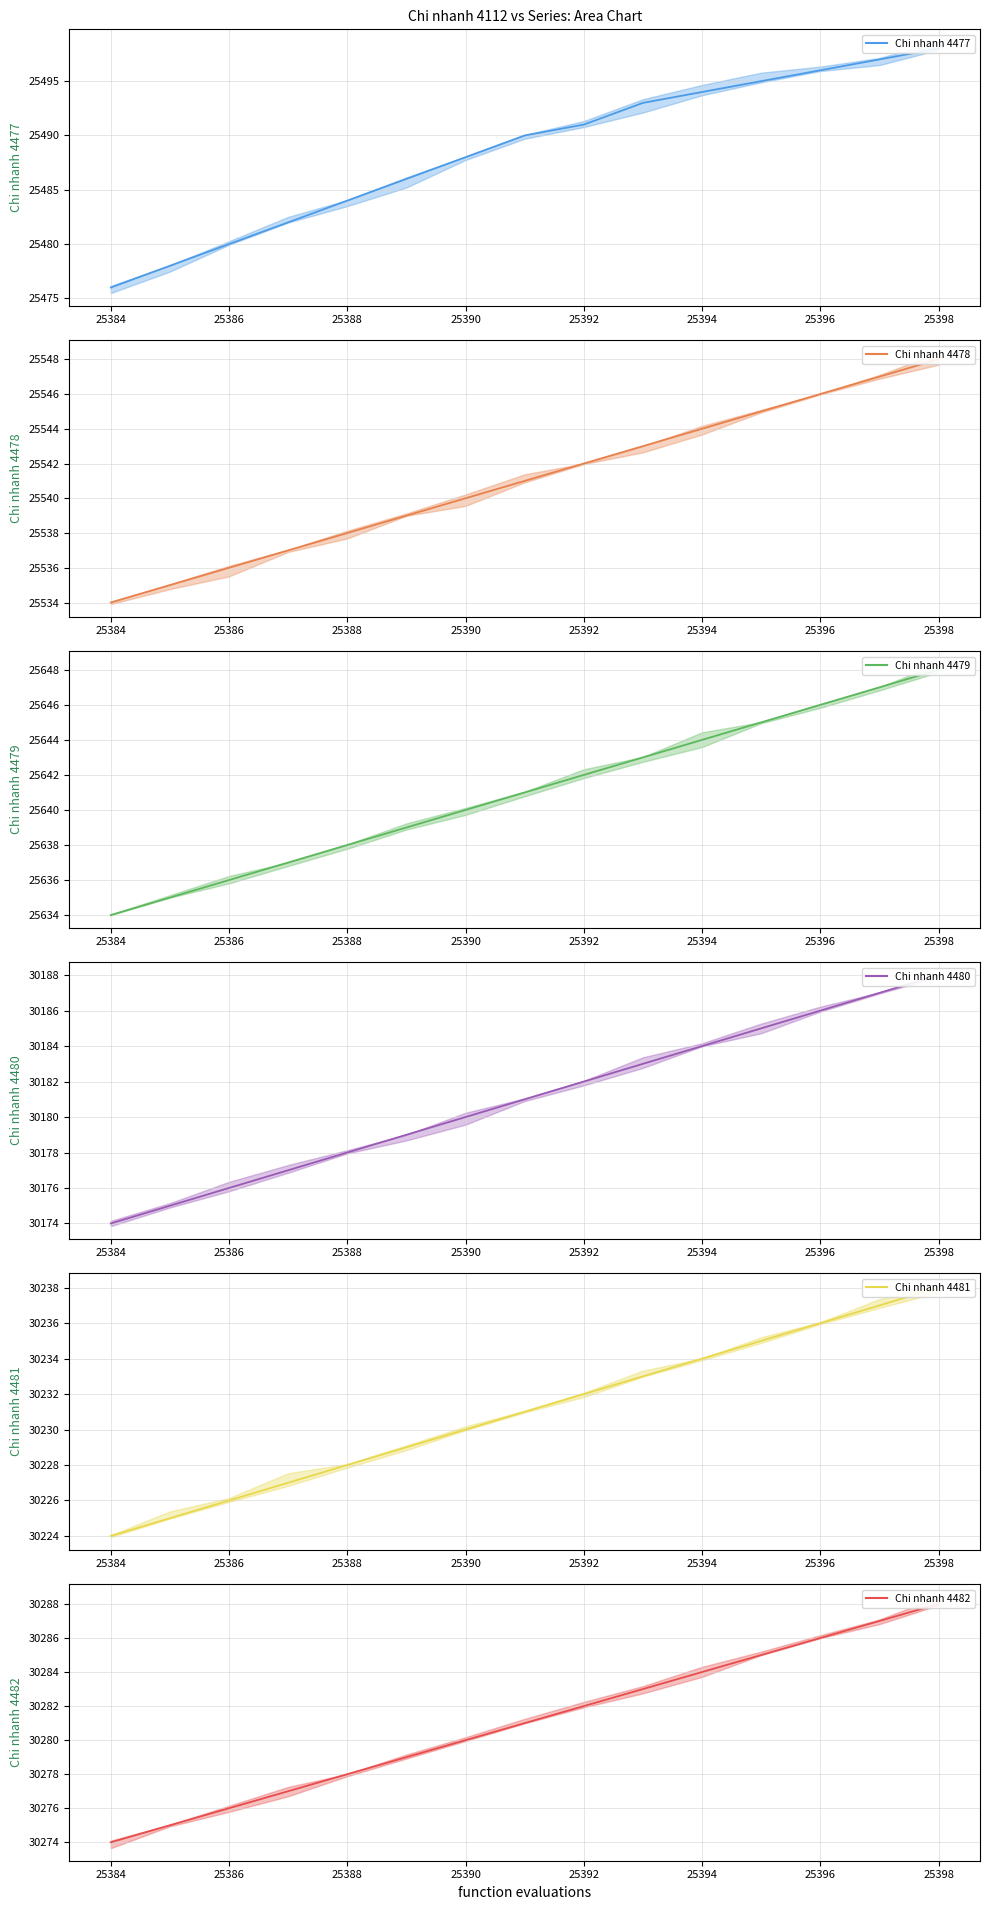

Count the number of categories in the chart.

15